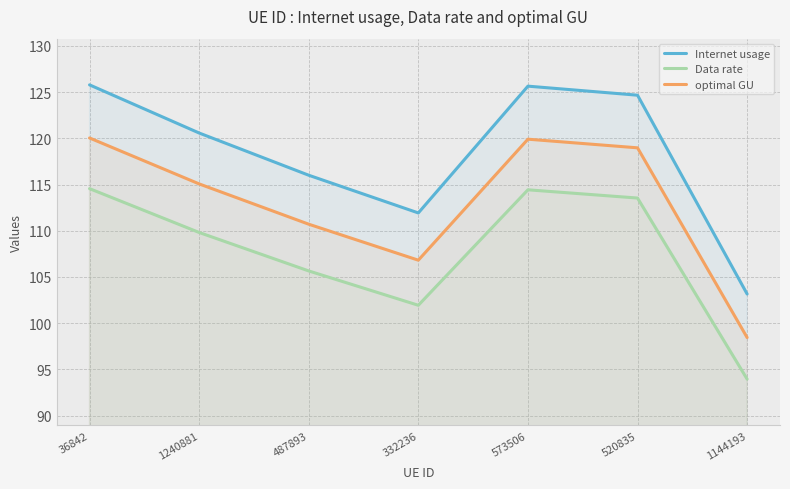

What is the difference between the highest and lowest values at 487893?

10.4